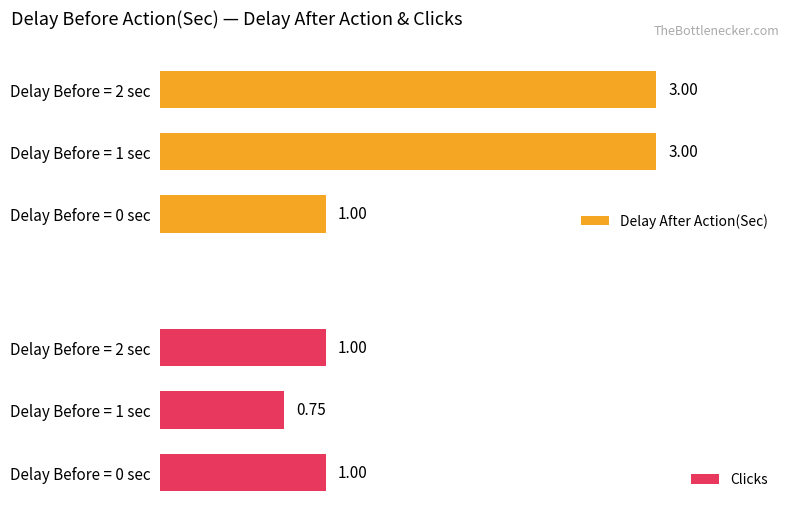

At Delay Before = 0 sec, list the series in order from smallest to largest.

Delay After Action(Sec), Clicks